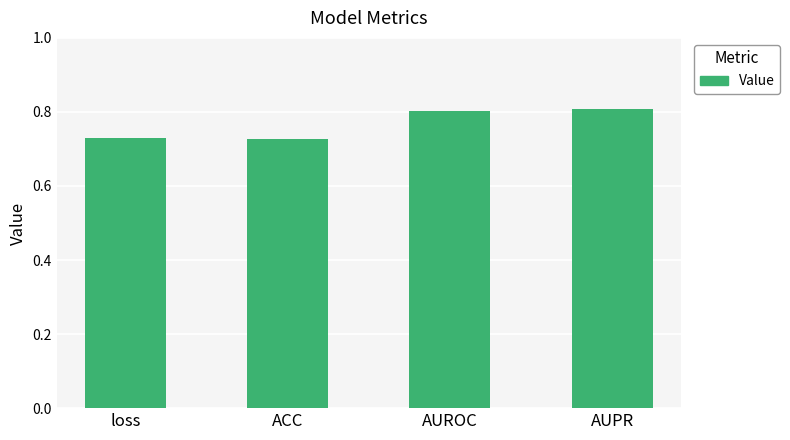

What is the greatest value displayed?

0.8